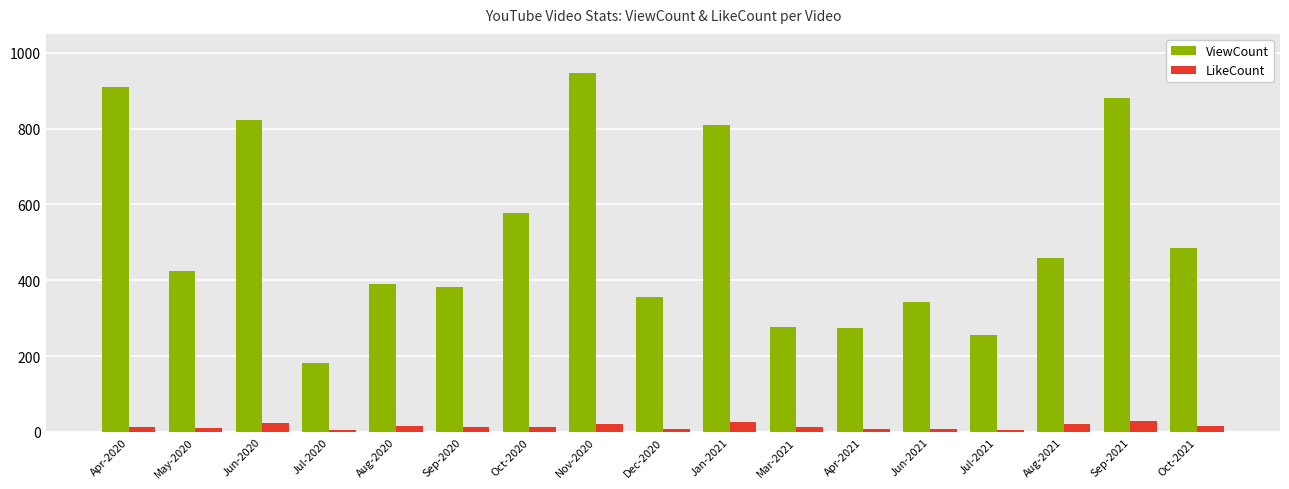

List the series in order of their overall mean, lowest first.

LikeCount, ViewCount